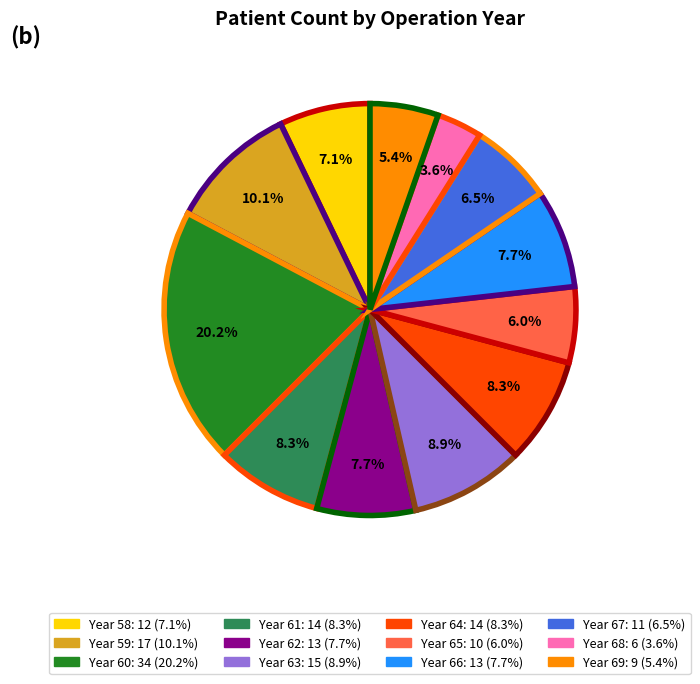

How many segments does this pie chart have?

12